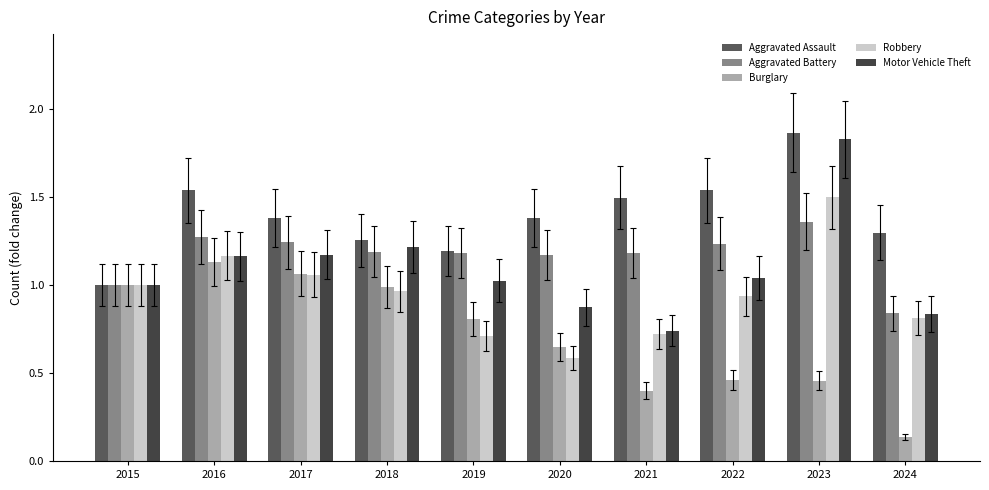

Reading left to right, what are all the values shown in this chart?

Aggravated Assault: 1.0	1.5	1.4	1.3	1.2	1.4	1.5	1.5	1.9	1.3
Aggravated Battery: 1.0	1.3	1.2	1.2	1.2	1.2	1.2	1.2	1.4	0.8
Burglary: 1.0	1.1	1.1	1.0	0.8	0.6	0.4	0.5	0.5	0.1
Robbery: 1.0	1.2	1.1	1.0	0.7	0.6	0.7	0.9	1.5	0.8
Motor Vehicle Theft: 1.0	1.2	1.2	1.2	1.0	0.9	0.7	1.0	1.8	0.8